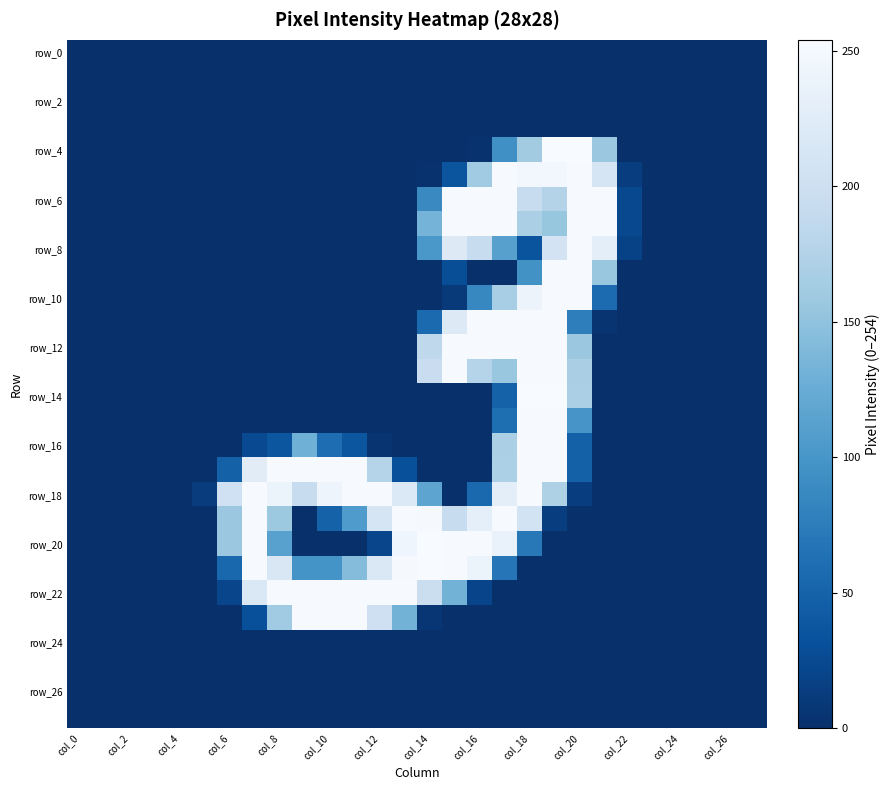

At which category is the sum across all series the highest?

19